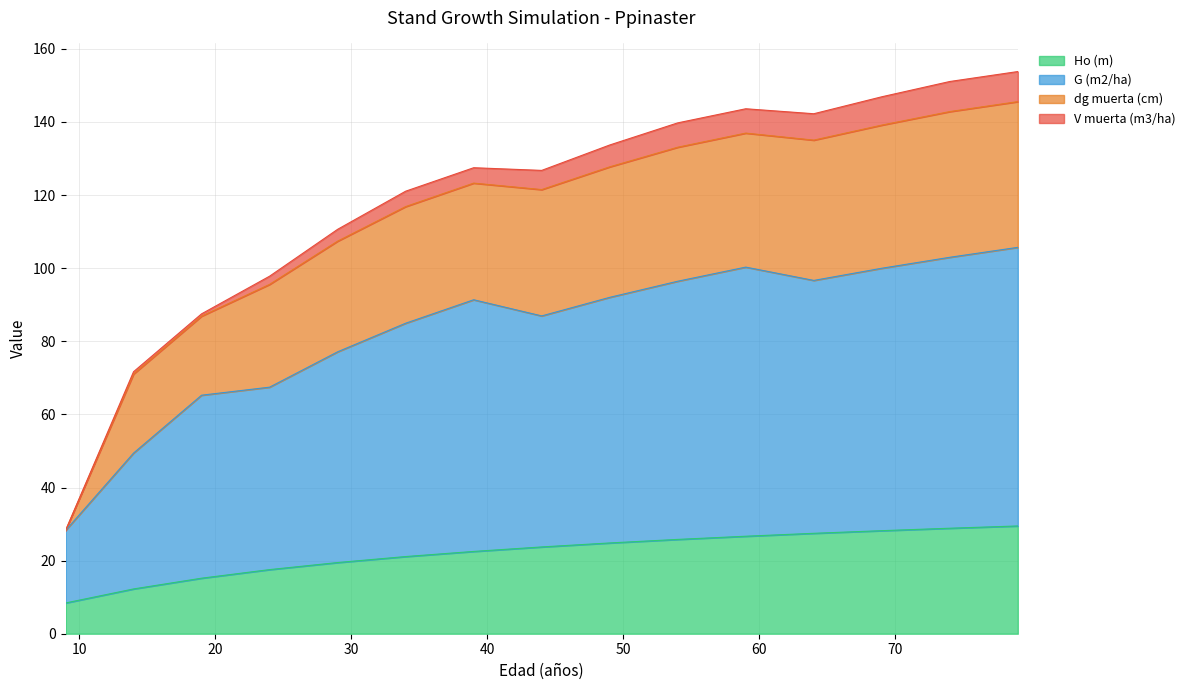

What is the value of the G (m2/ha) point at the 8th from the left?

86.9